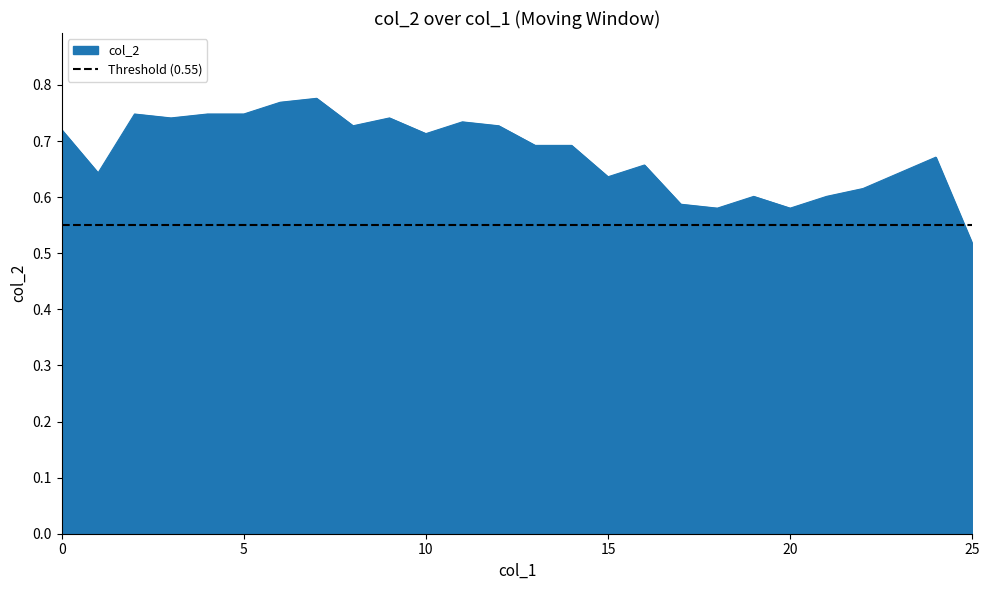

List the labels in order of value, largest first.

7, 6, 2, 4, 5, 3, 9, 11, 8, 12, 0, 10, 13, 14, 24, 16, 1, 23, 15, 22, 19, 21, 17, 18, 20, 25